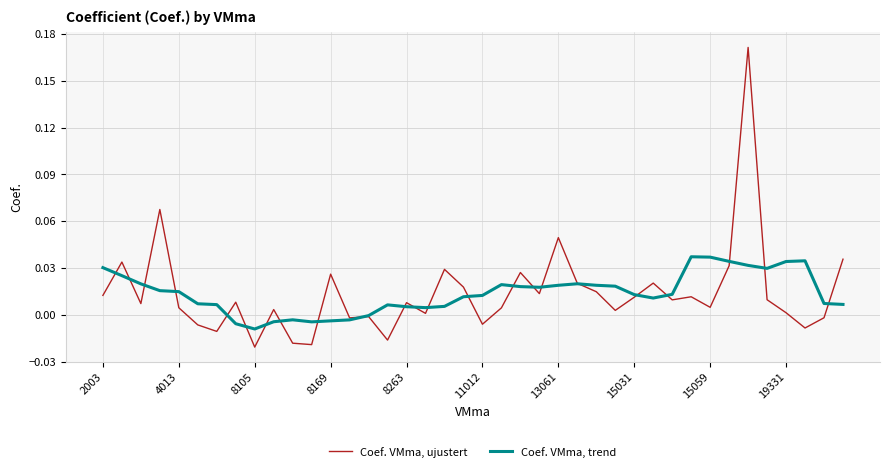

Which series has the widest spread of values?

Coef. VMma, ujustert